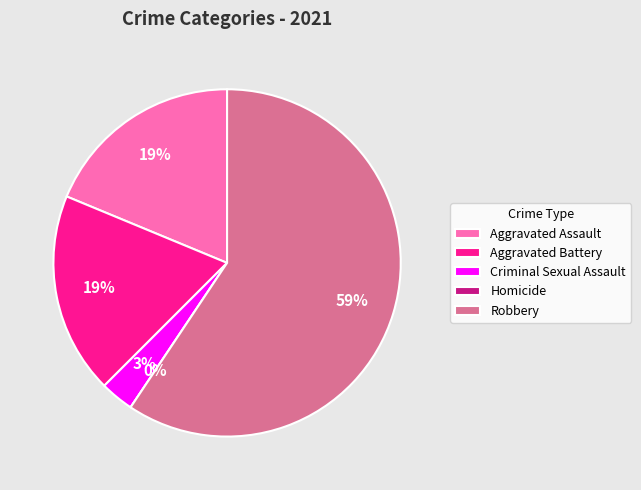

What is the total percentage of Homicide and Criminal Sexual Assault?

3.1%